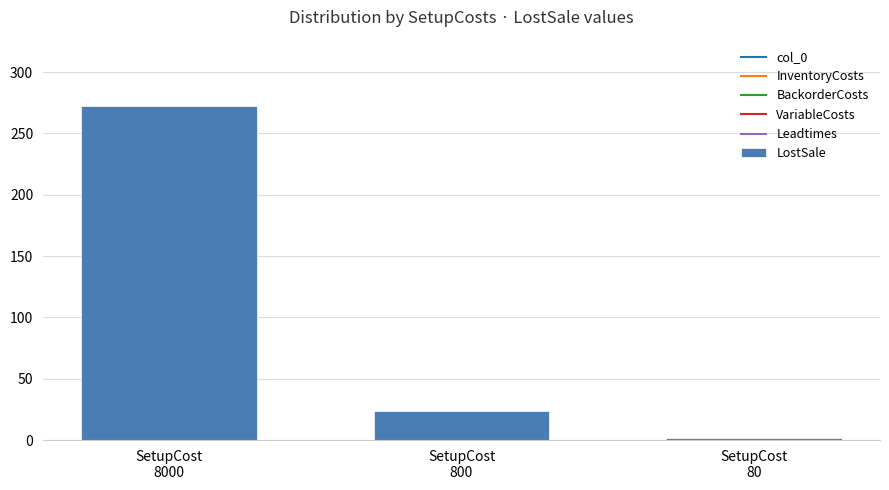

How many categories are shown in the chart?

3